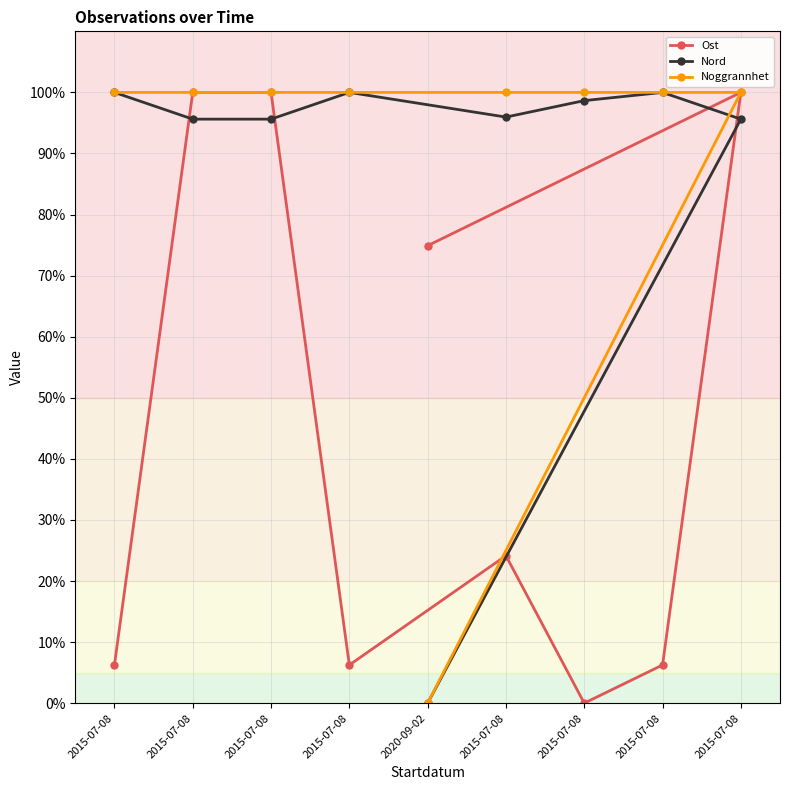

At which category does Nord reach its first local peak?

2015-07-08